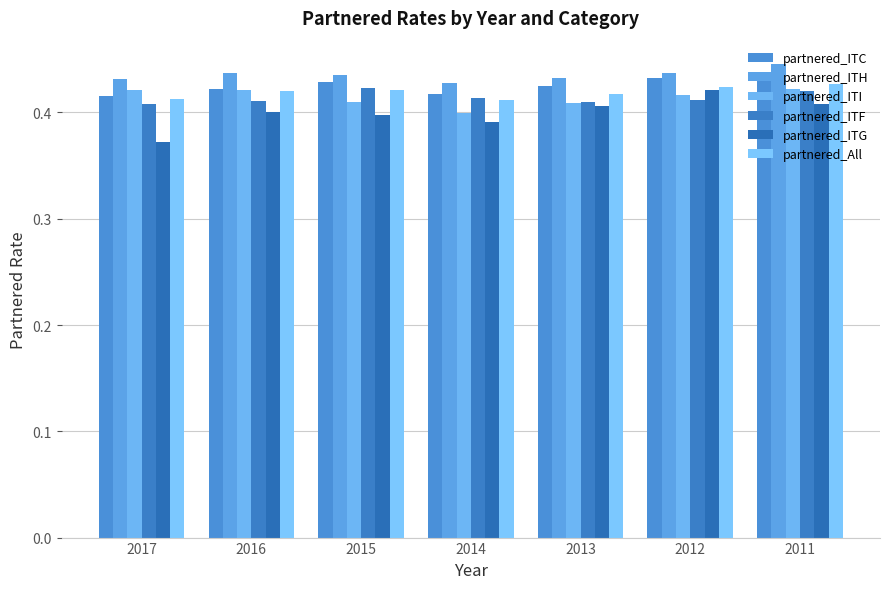

What is the value of the partnered_ITF bar at the 1st from the left?

0.4